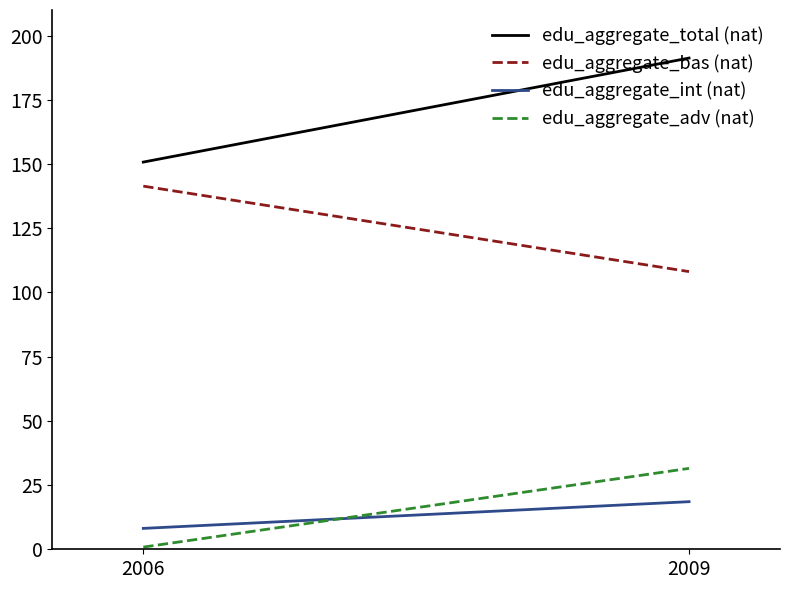

Reading left to right, what are all the values shown in this chart?

edu_aggregate_total (nat): 150.8	191.3
edu_aggregate_bas (nat): 141.4	108.1
edu_aggregate_int (nat): 8.1	18.5
edu_aggregate_adv (nat): 0.8	31.5